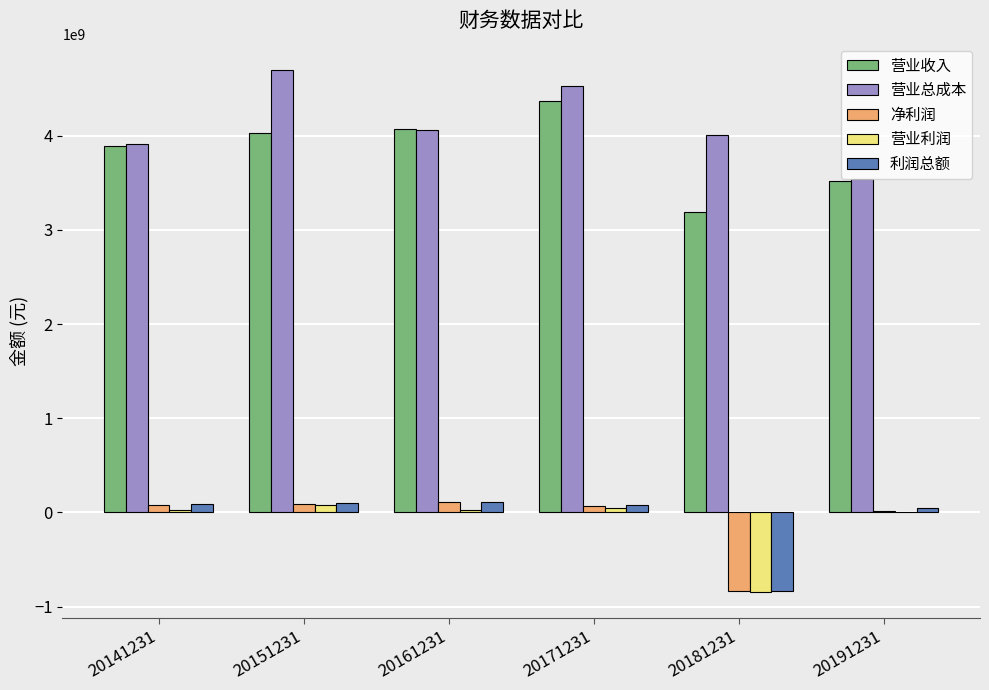

At which label is 净利润 closest to -365174617?

20191231